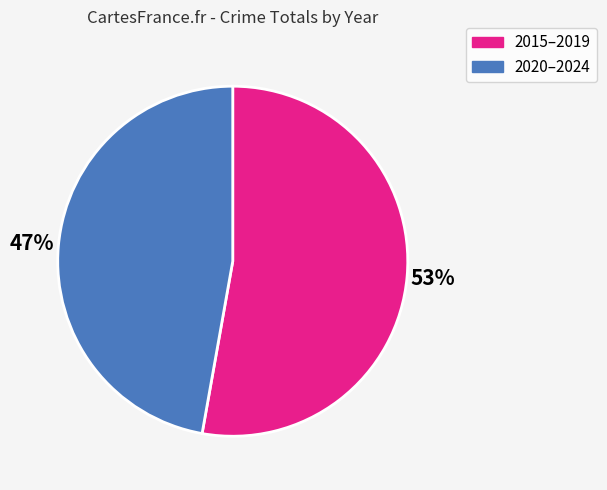

To the nearest percent, what is the average slice percentage?

50%